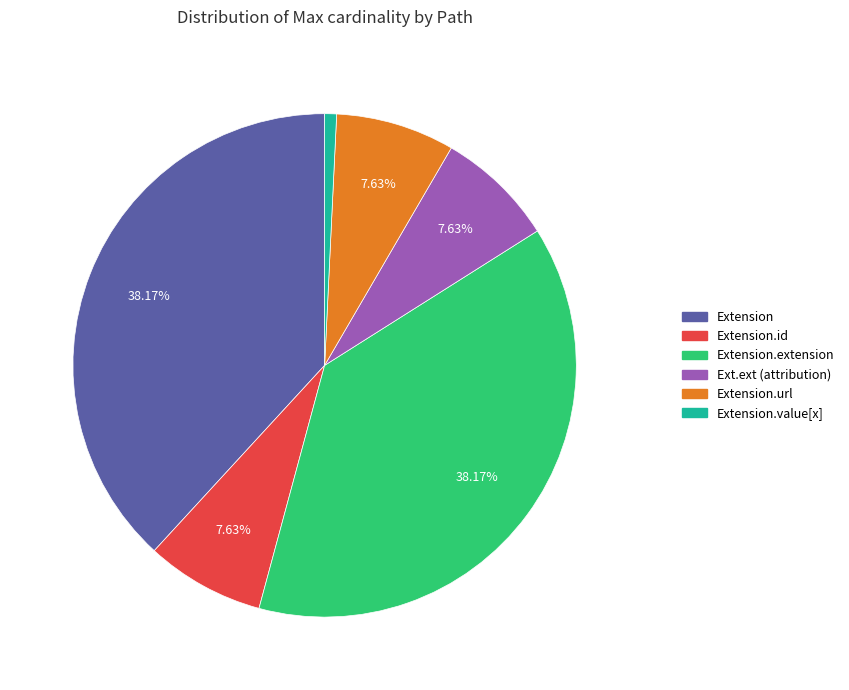

Does any single category account for the majority?

No